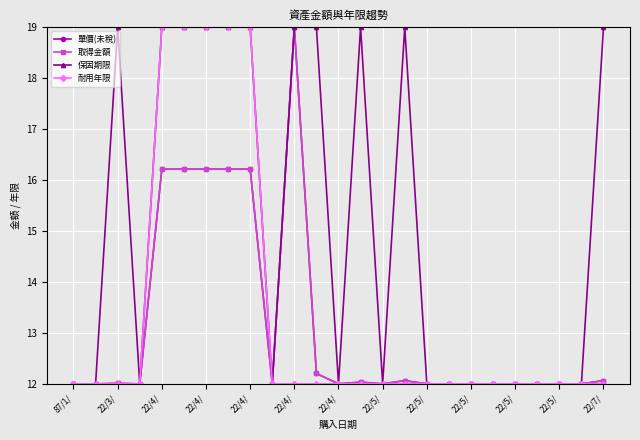

Where is 單價(未稅) nearest to the value 15?

22/4/